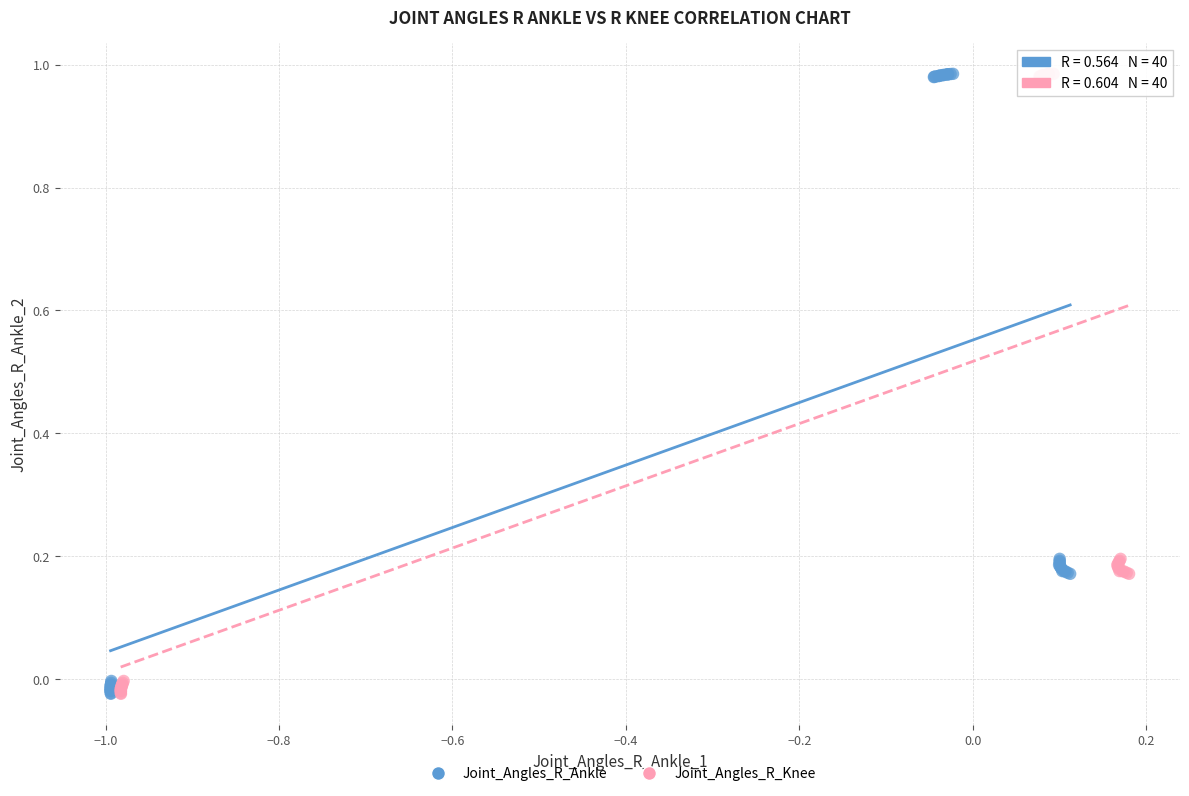

What are all the series names shown in the legend?

Joint_Angles_R_Ankle, Joint_Angles_R_Knee